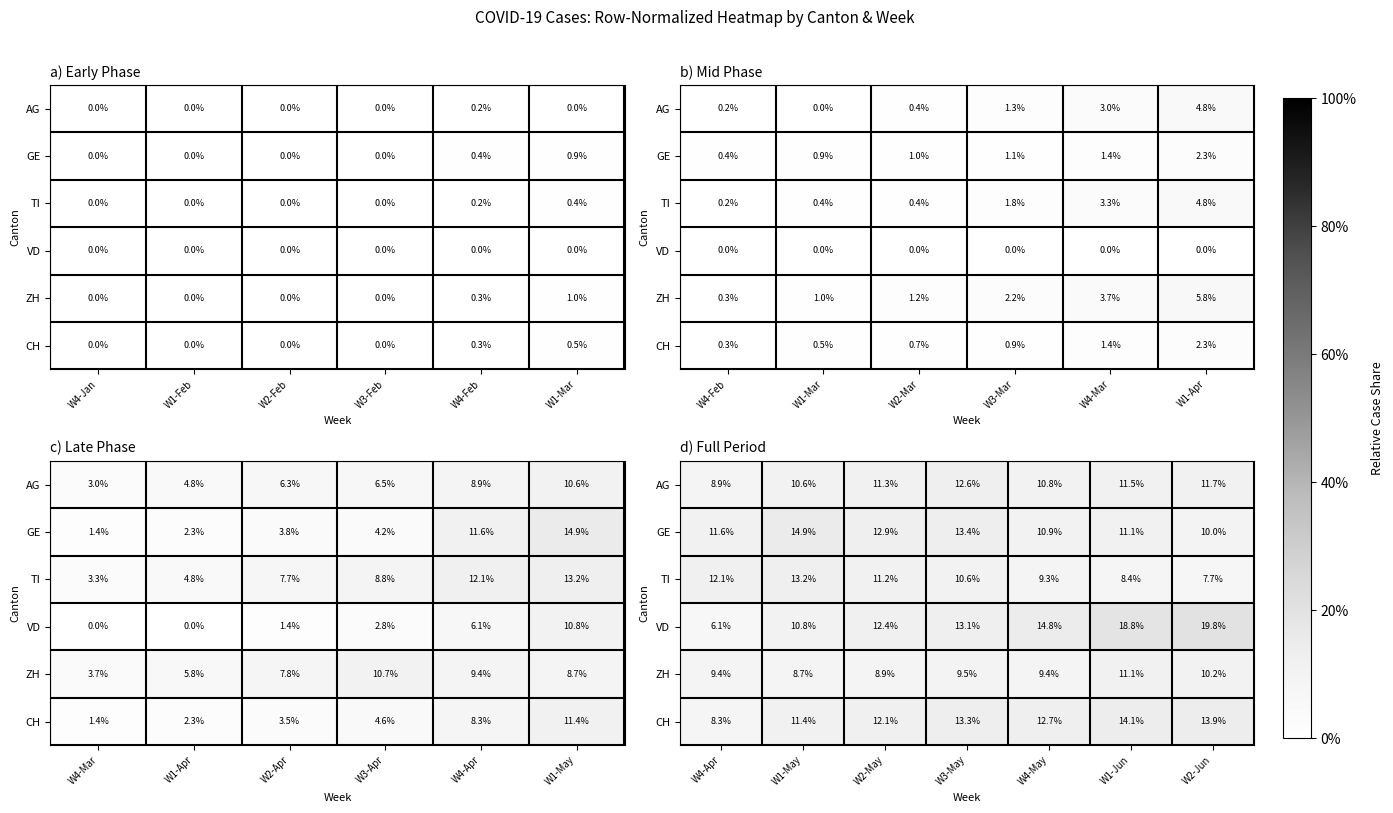

At which label does CH reach its minimum?

W4-Apr